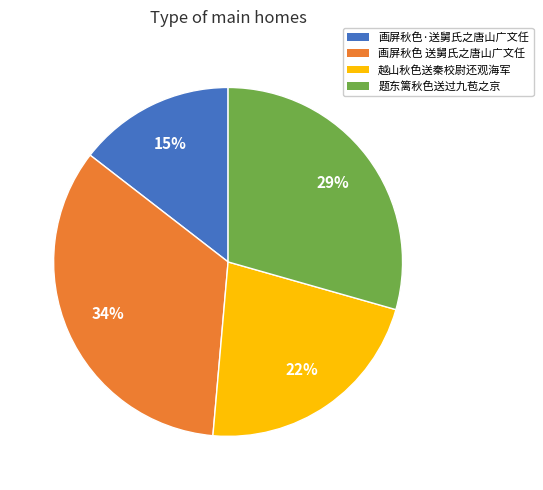

Is it true that 越山秋色送秦校尉还观海军 is 27% of the pie?

False